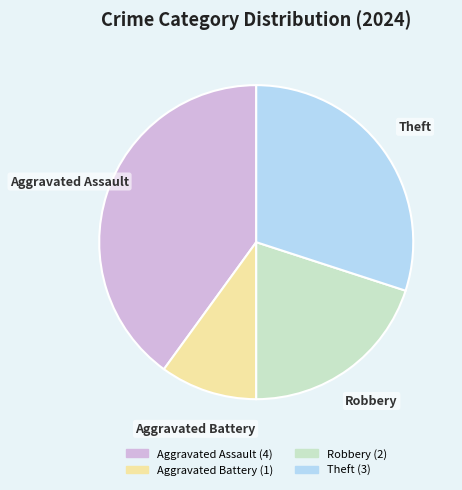

Is there any slice that represents more than half of the pie?

No